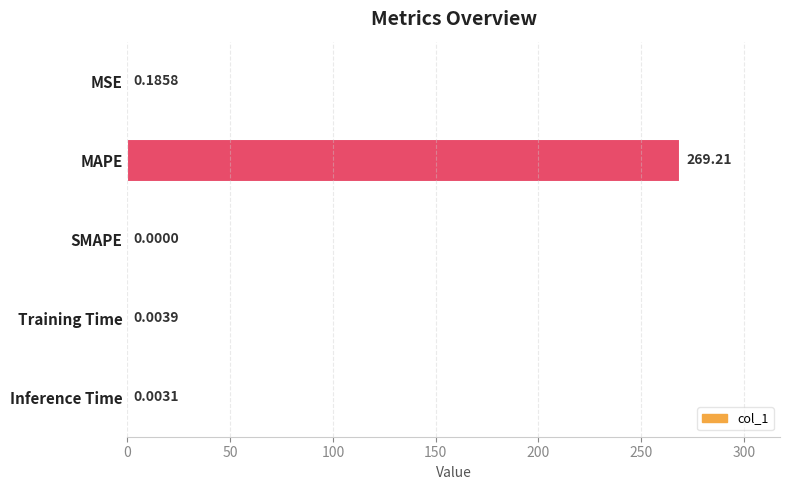

At which label is the value closest to 134?

MSE